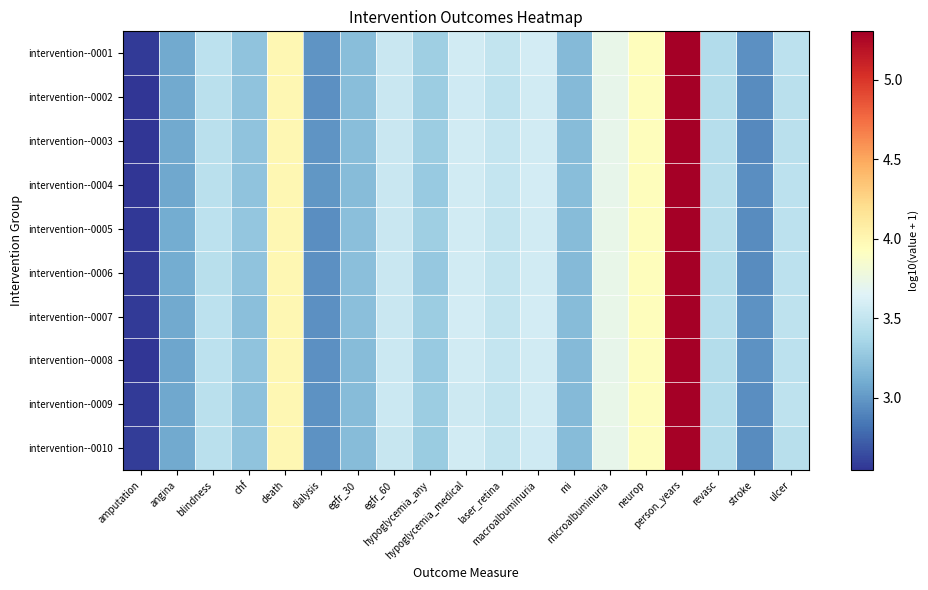

At which category does the chart reach its peak across all series?

person_years